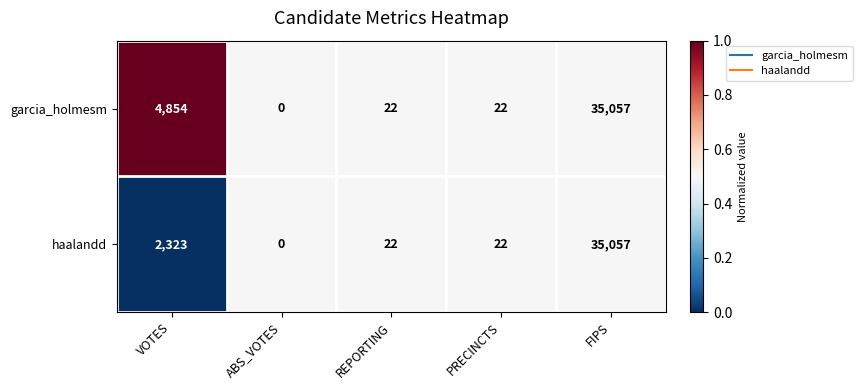

What is the greatest value displayed?

35057